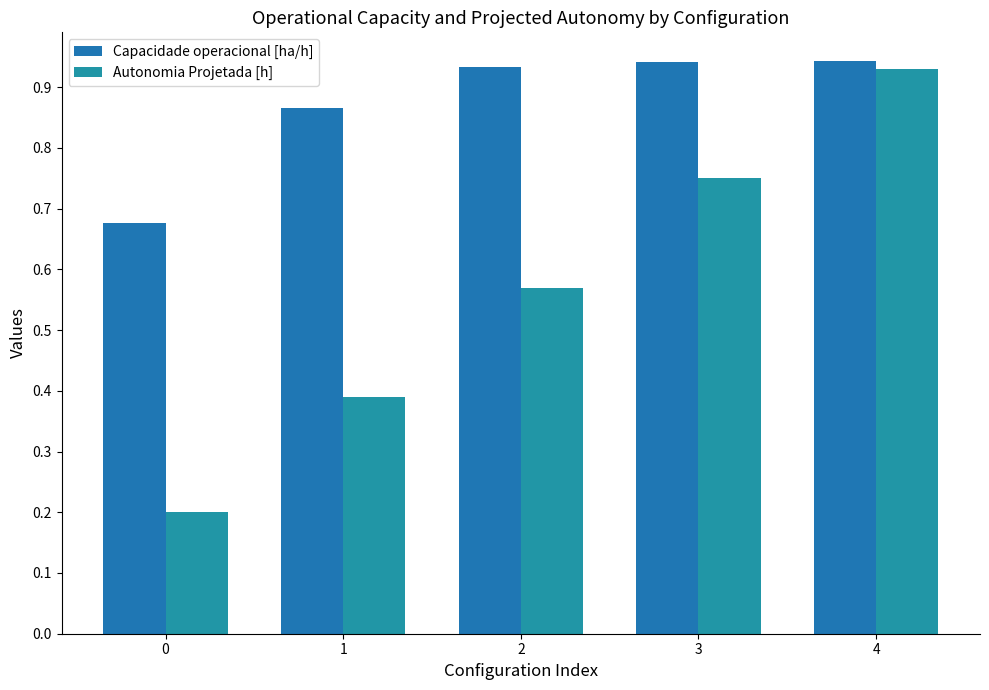

How many groups of bars are there?

5